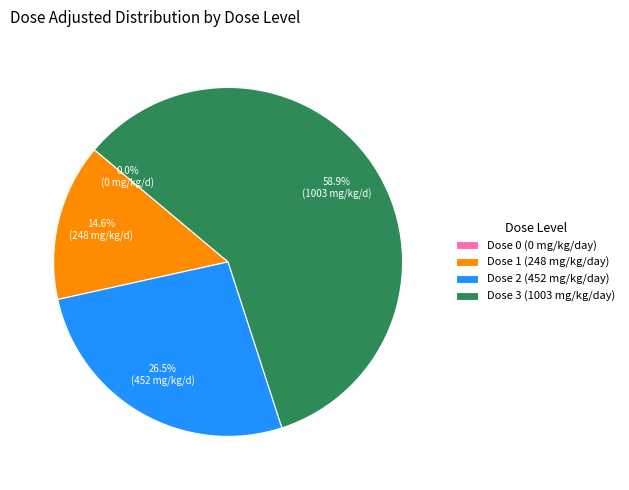

Which category has the biggest portion of the pie?

Dose 3 (1003 mg/kg/day)